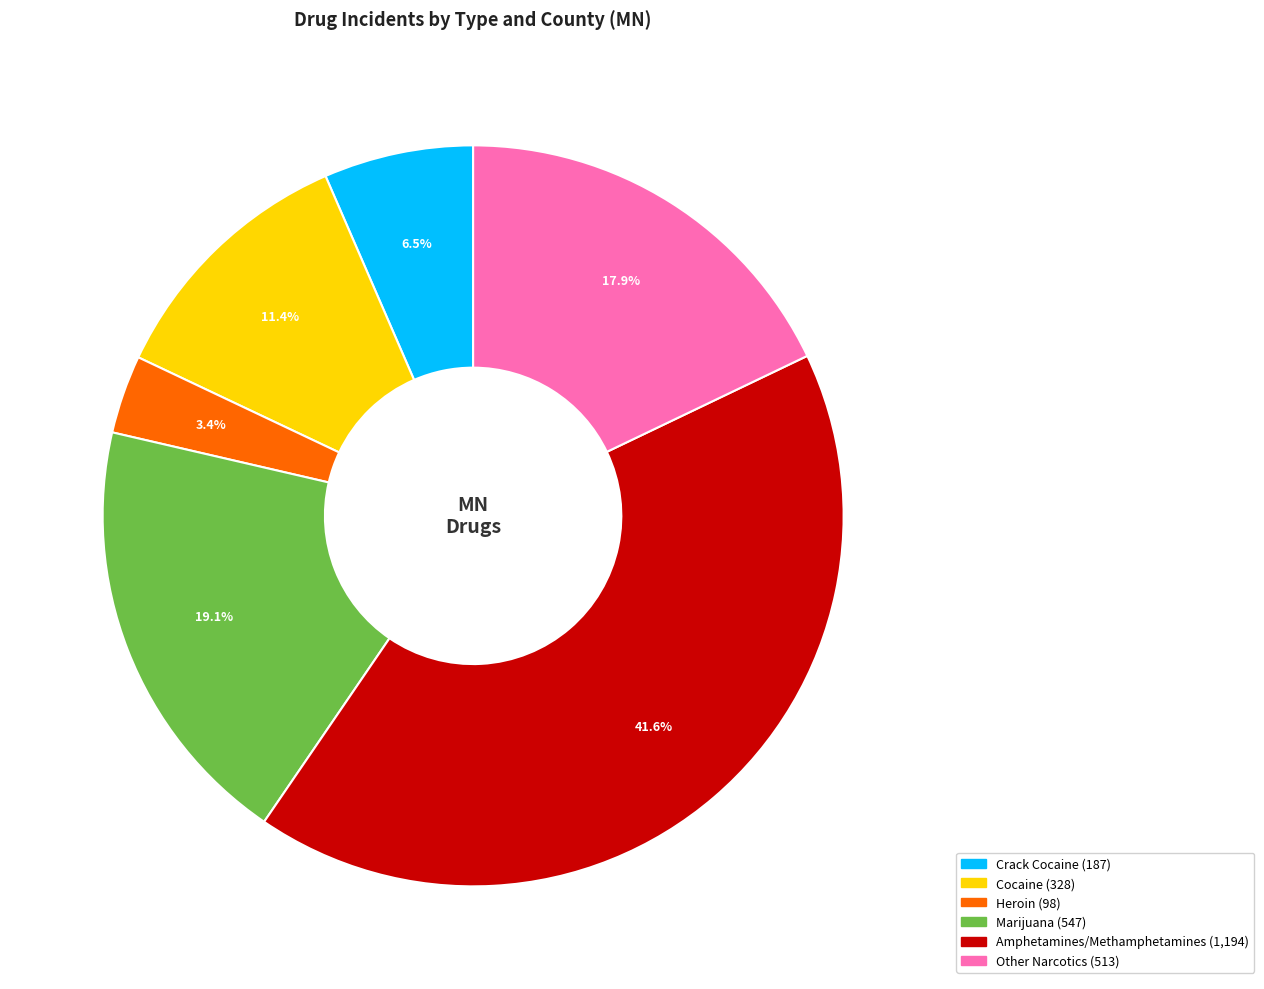

Is there a majority slice in this chart?

No